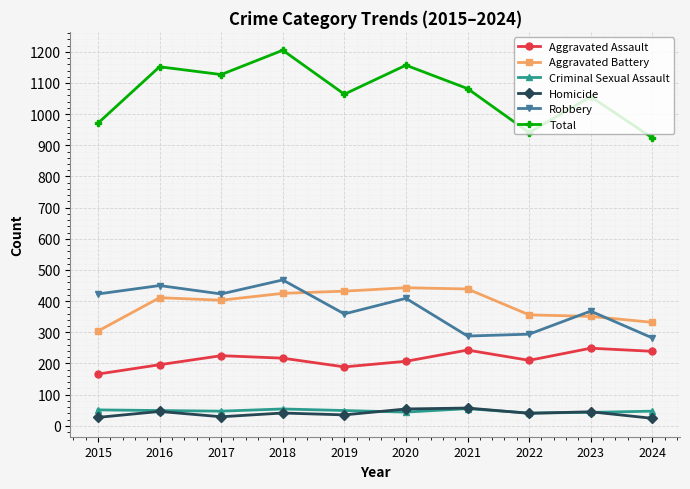

True or false: Robbery has a value of 740 at 2017.

False